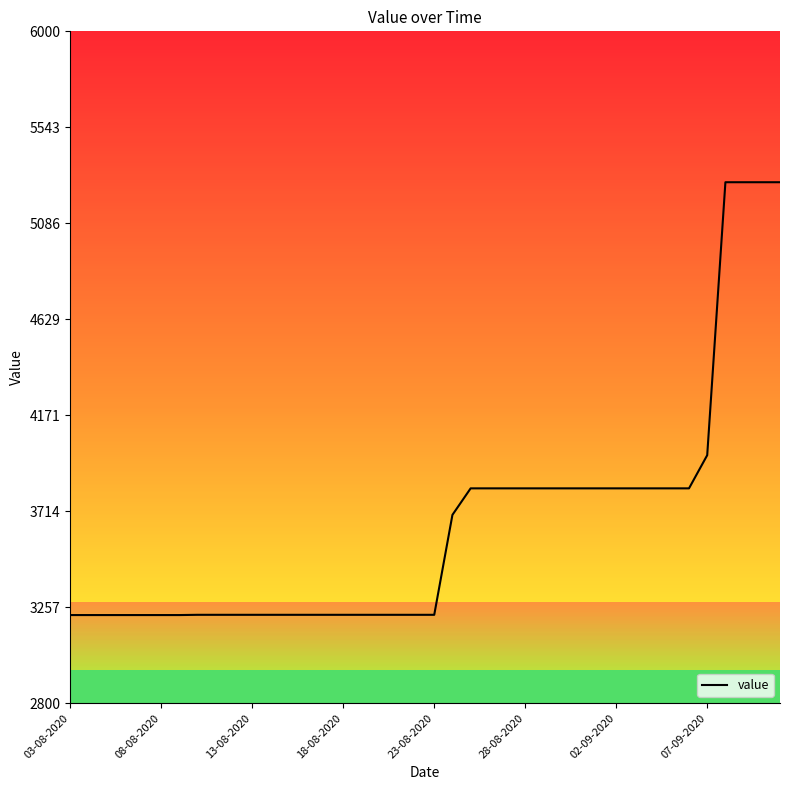

What is the smallest value displayed?

3219.7